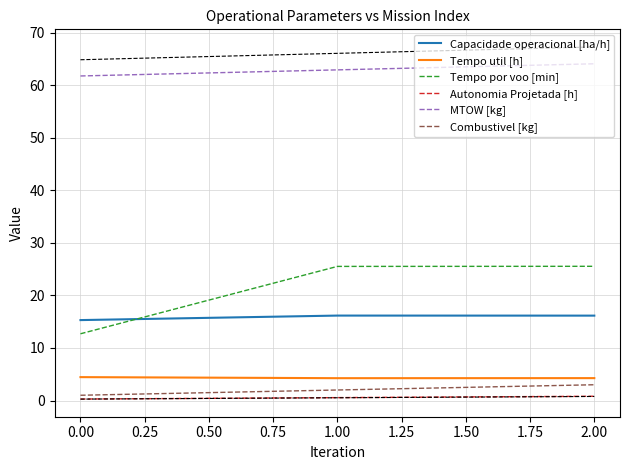

The value of MTOW [kg] at 0.00 is 38.7. True or false?

False